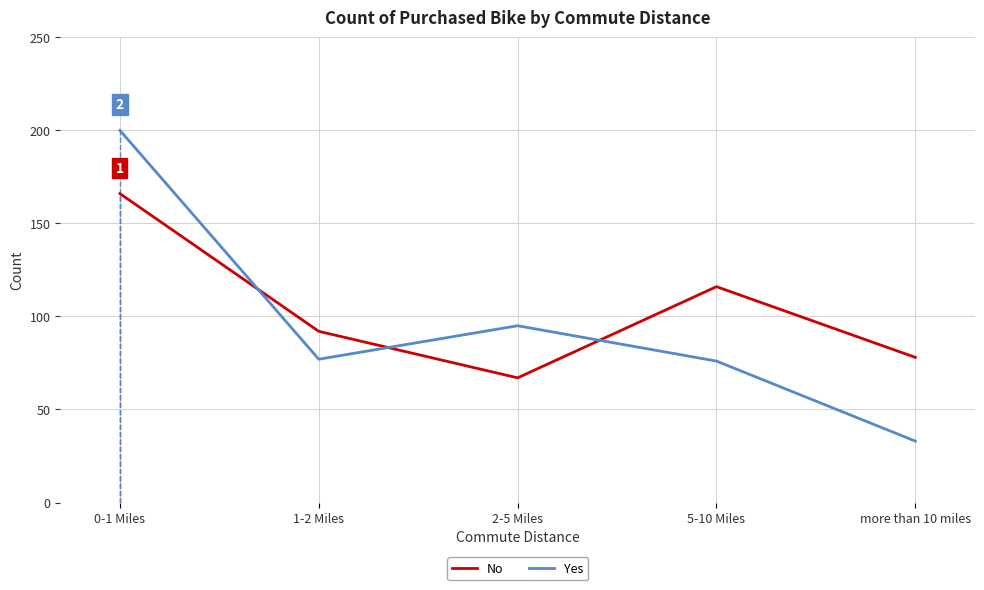

Reading right to left, transcribe all the data shown in this chart.

No: 78	116	67	92	166
Yes: 33	76	95	77	200